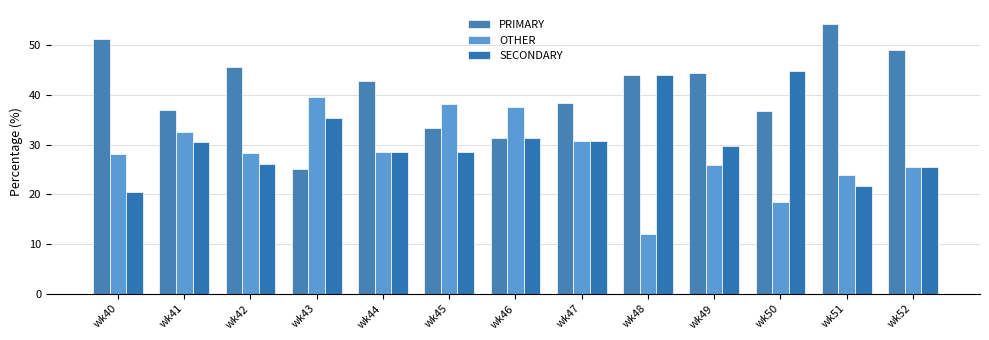

Which category has the lowest value in the PRIMARY series?

wk43